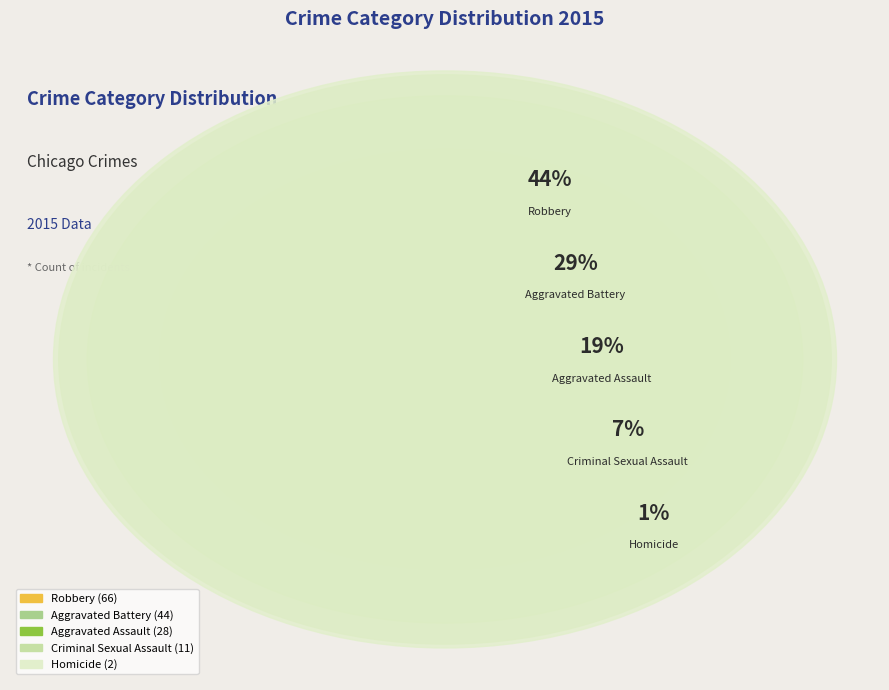

To the nearest percent, what is the average slice percentage?

20%